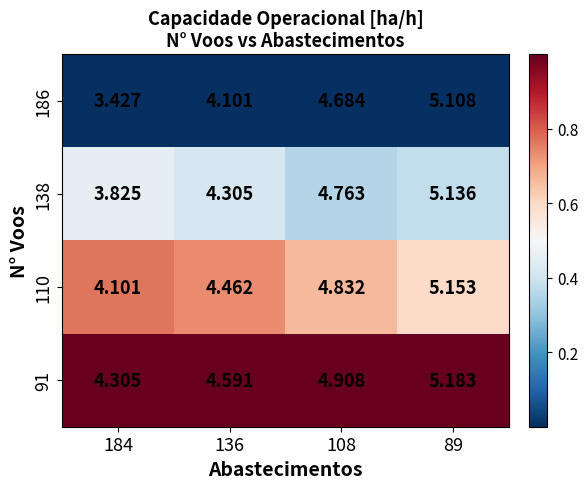

Reading left to right, what are all the values shown in this chart?

186: 184=3.4	136=4.1	108=4.7	89=5.1
138: 184=3.8	136=4.3	108=4.8	89=5.1
110: 184=4.1	136=4.5	108=4.8	89=5.2
91: 184=4.3	136=4.6	108=4.9	89=5.2